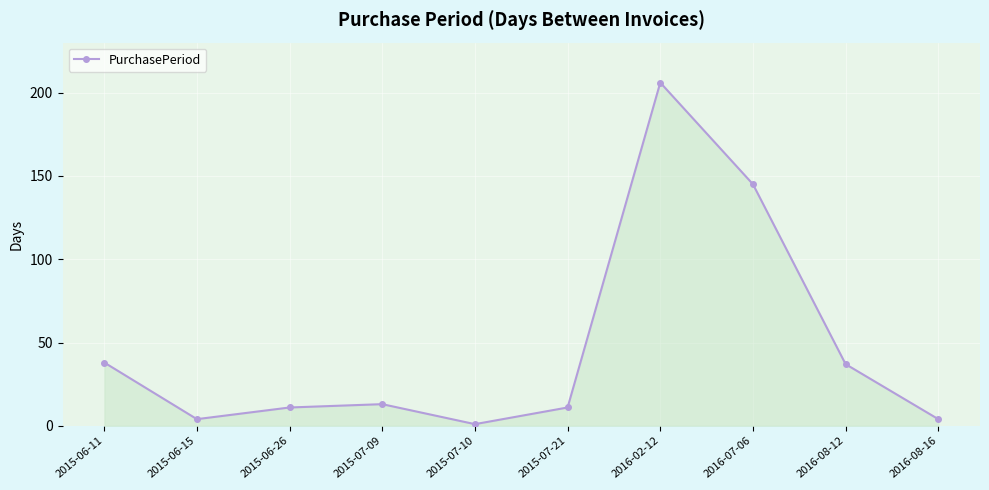

What is the value of the 5th point from the left?

1